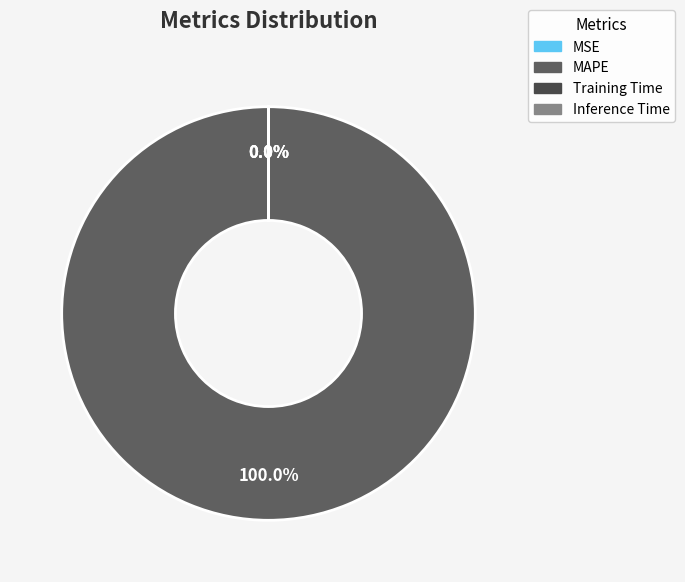

Between MAPE and Training Time, which is larger?

MAPE